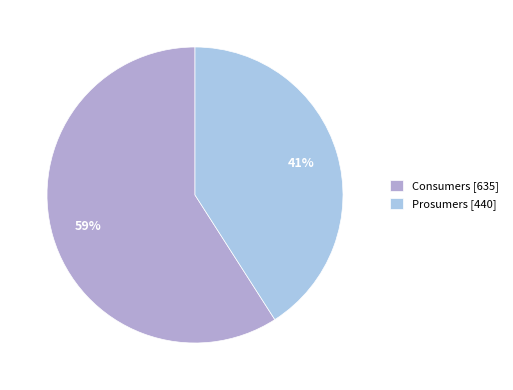

What percentage is the Prosumers slice, to the nearest percent?

41%